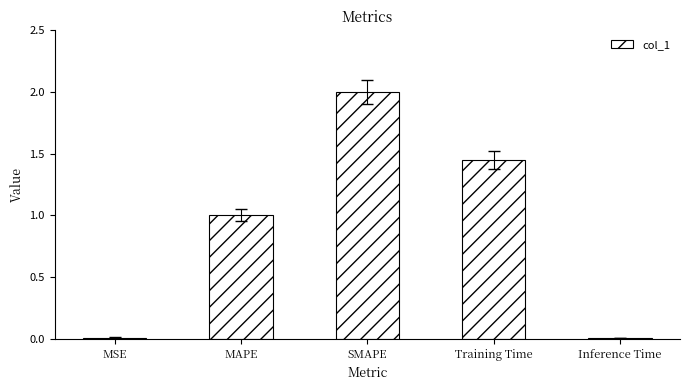

What is the label of the 4th bar from the right?

MAPE